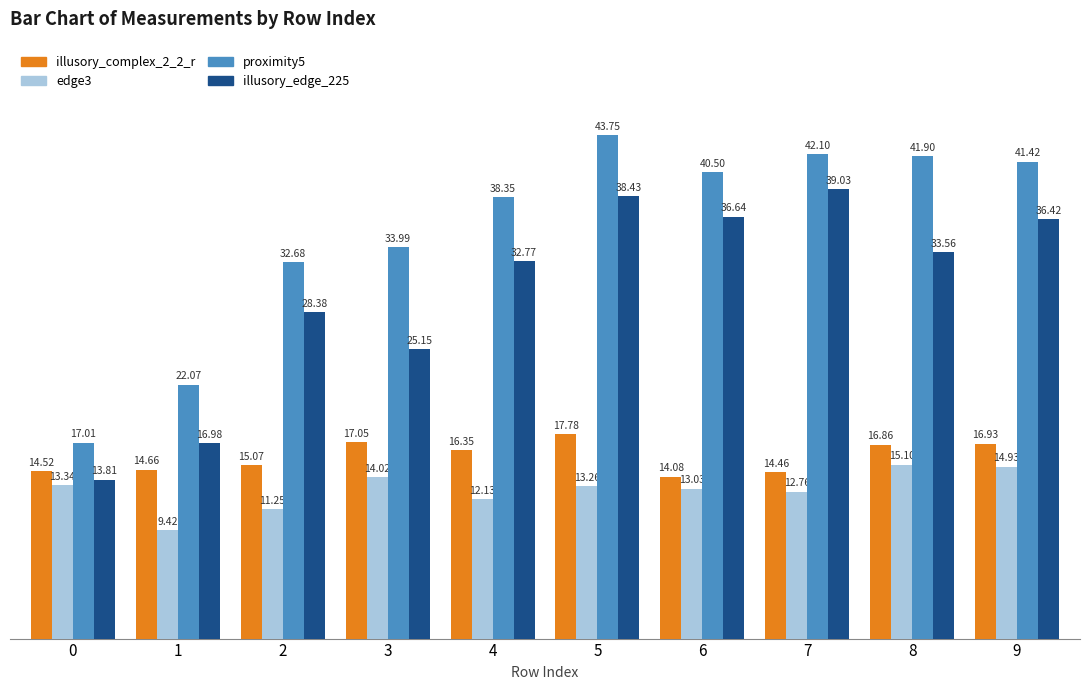

What are all the series names shown in the legend?

illusory_complex_2_2_r, edge3, proximity5, illusory_edge_225